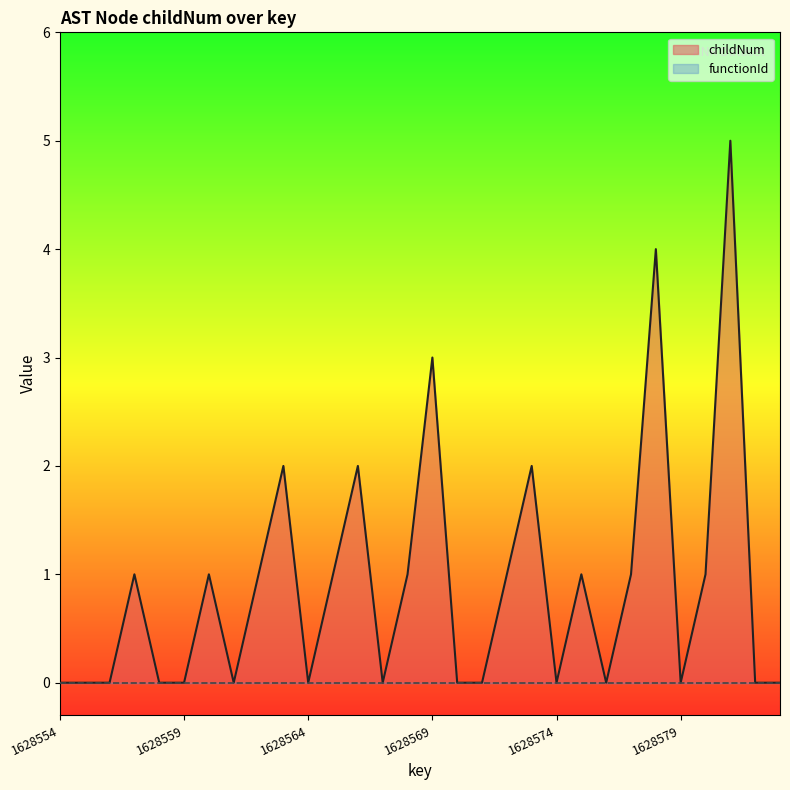

Between 14 and 22, which is larger?

14